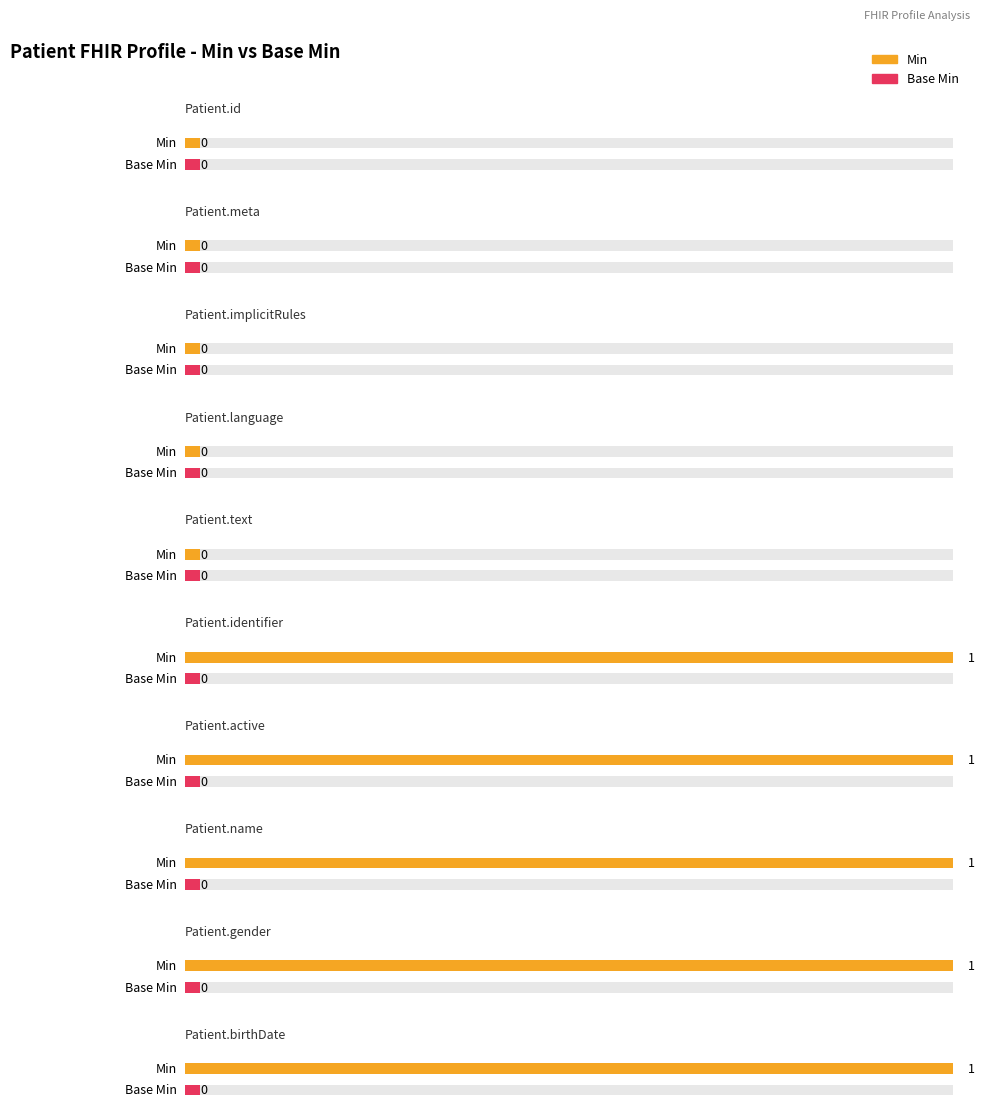

List the labels in order of Base Min value, smallest first.

Patient.id, Patient.meta, Patient.implicitRules, Patient.language, Patient.text, Patient.identifier, Patient.active, Patient.name, Patient.gender, Patient.birthDate